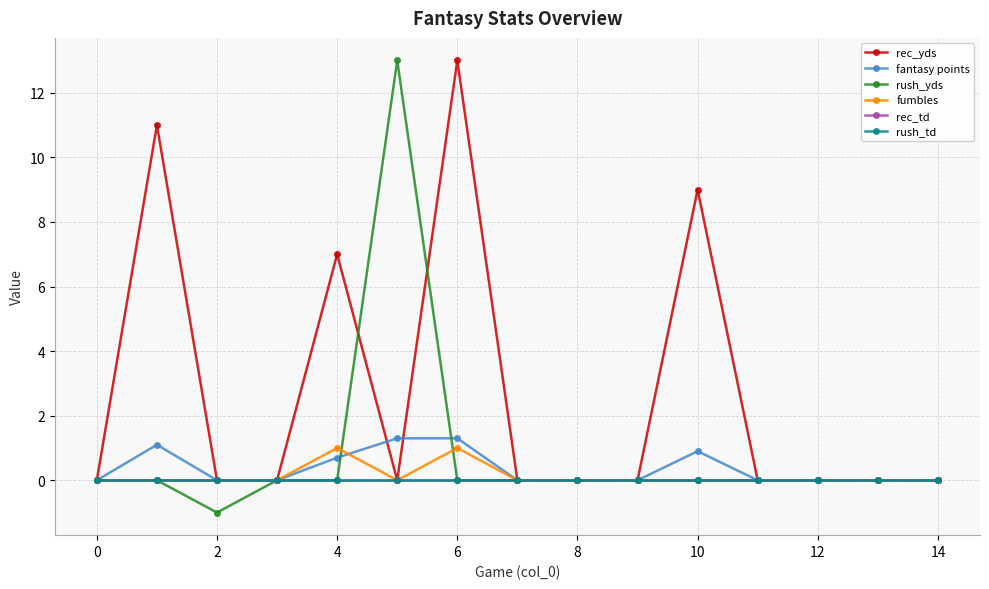

Is this an area chart (filled region under the line)?

No